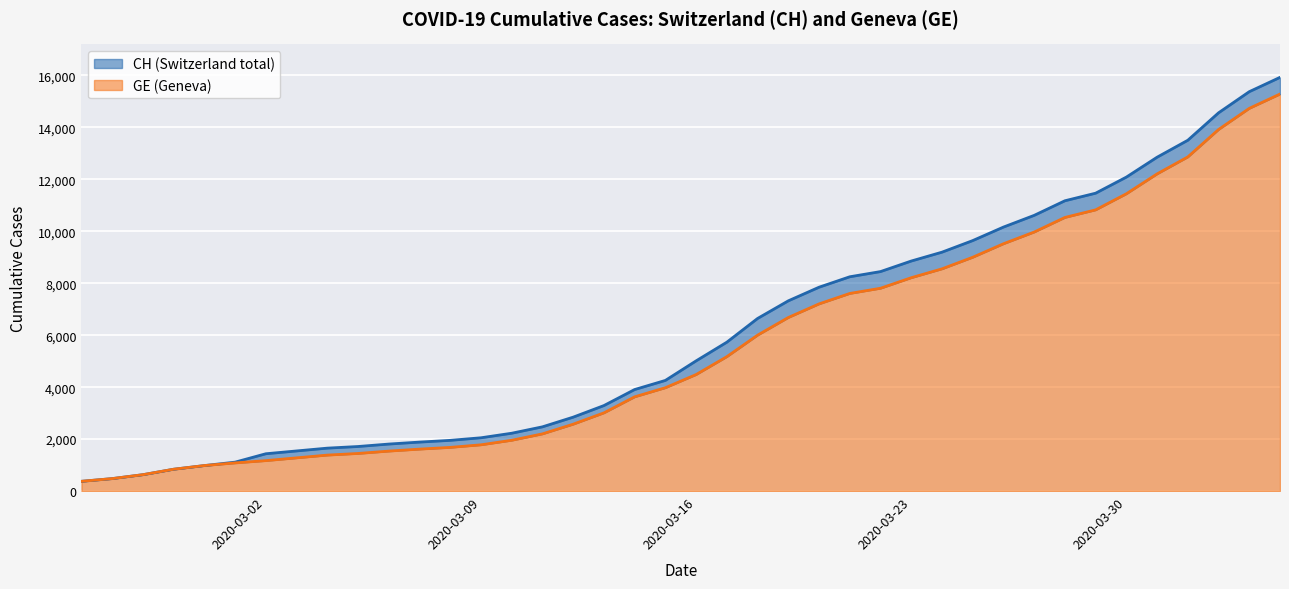

Rank the series by their average value, from lowest to highest.

GE, CH